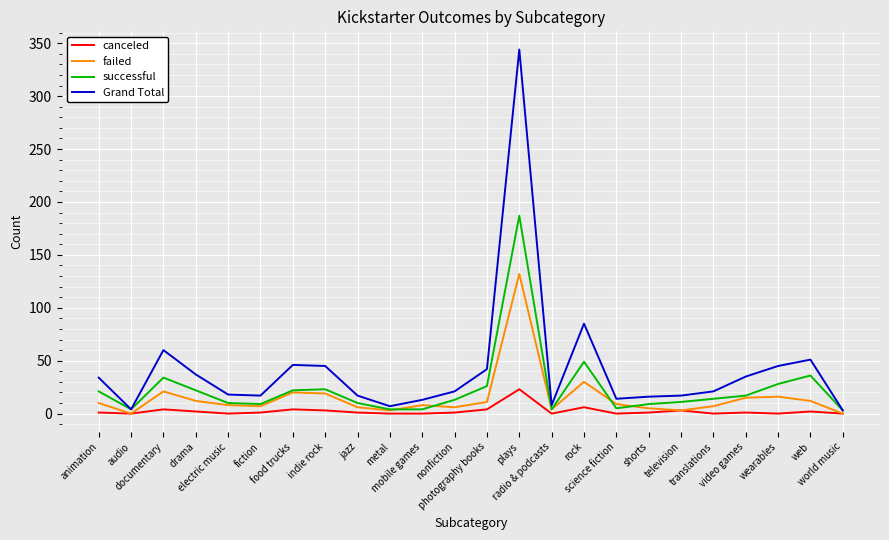

What is the difference between the failed values at documentary and video games?

6